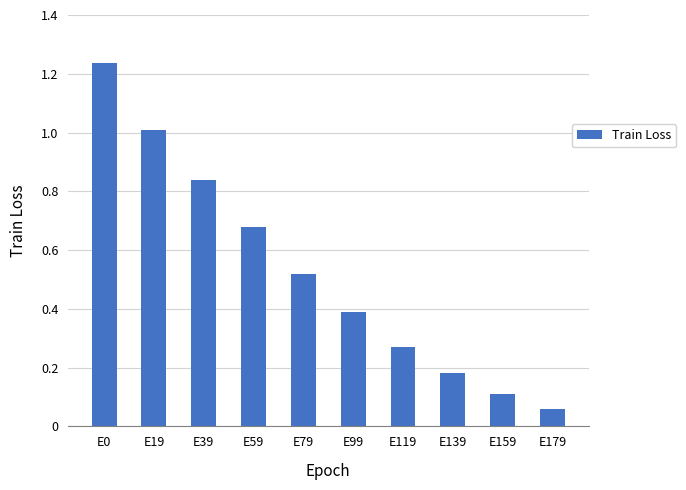

True or false: the data shows 0.1 at E139.

False